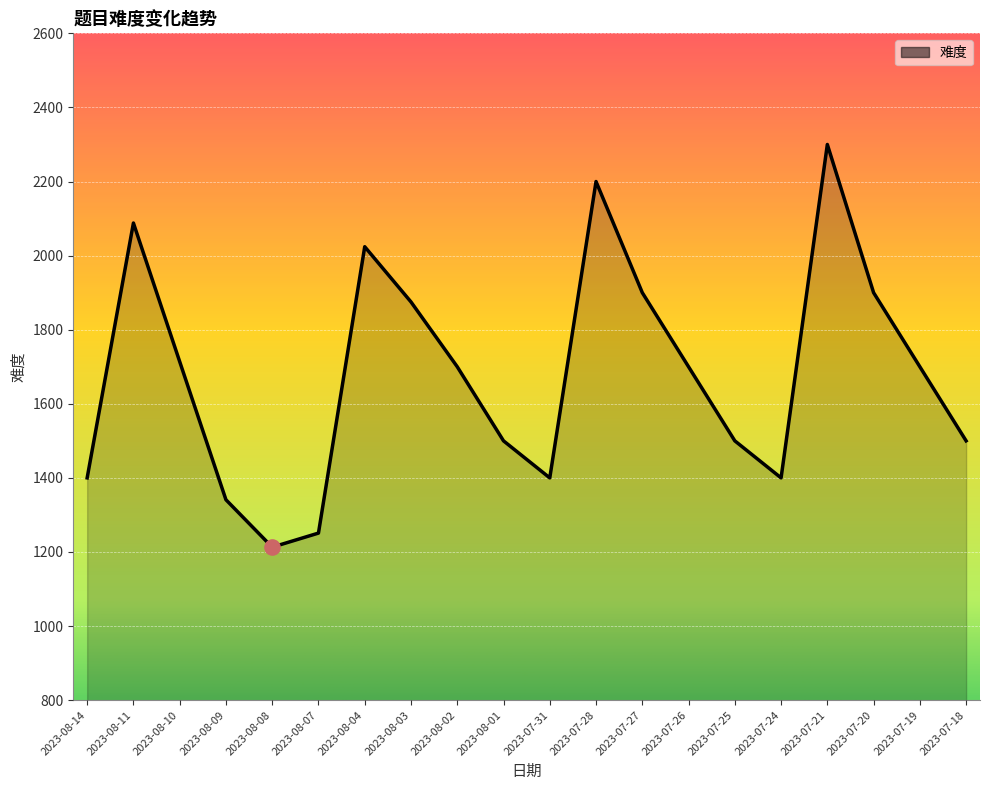

Approximately how many times larger is the value at 2023-07-24 compared to 2023-07-25?

0.9